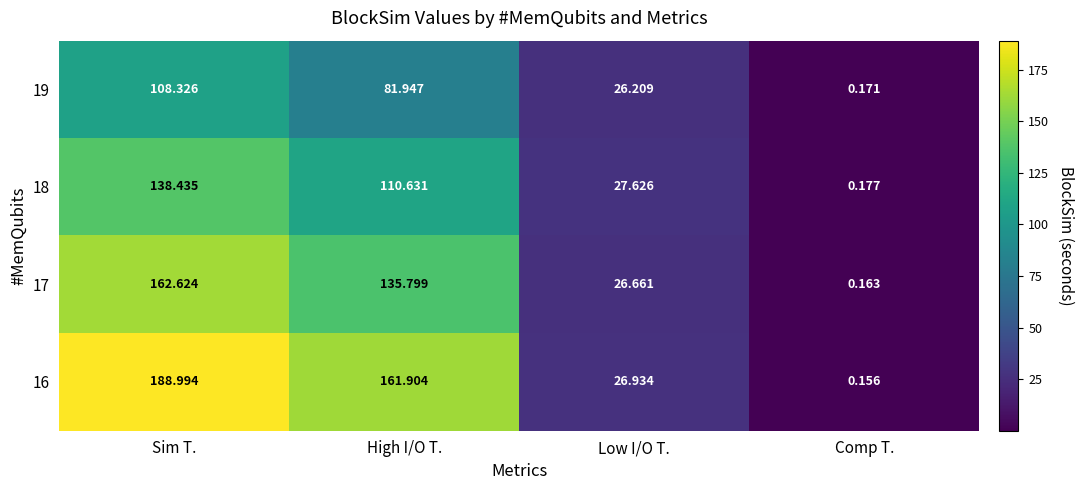

At which category is the sum across all series the highest?

Sim T.